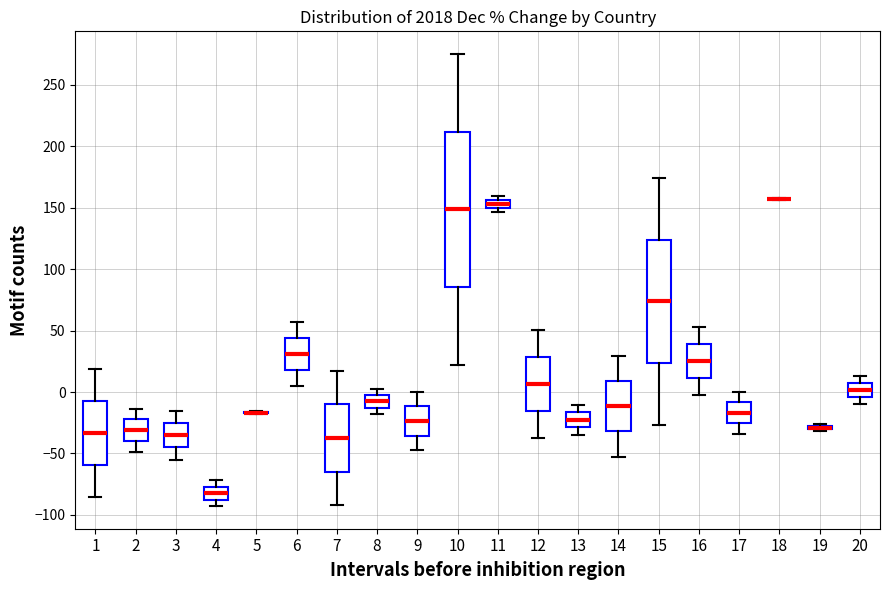

Which box is the tallest, from its lower edge to its upper edge?

10